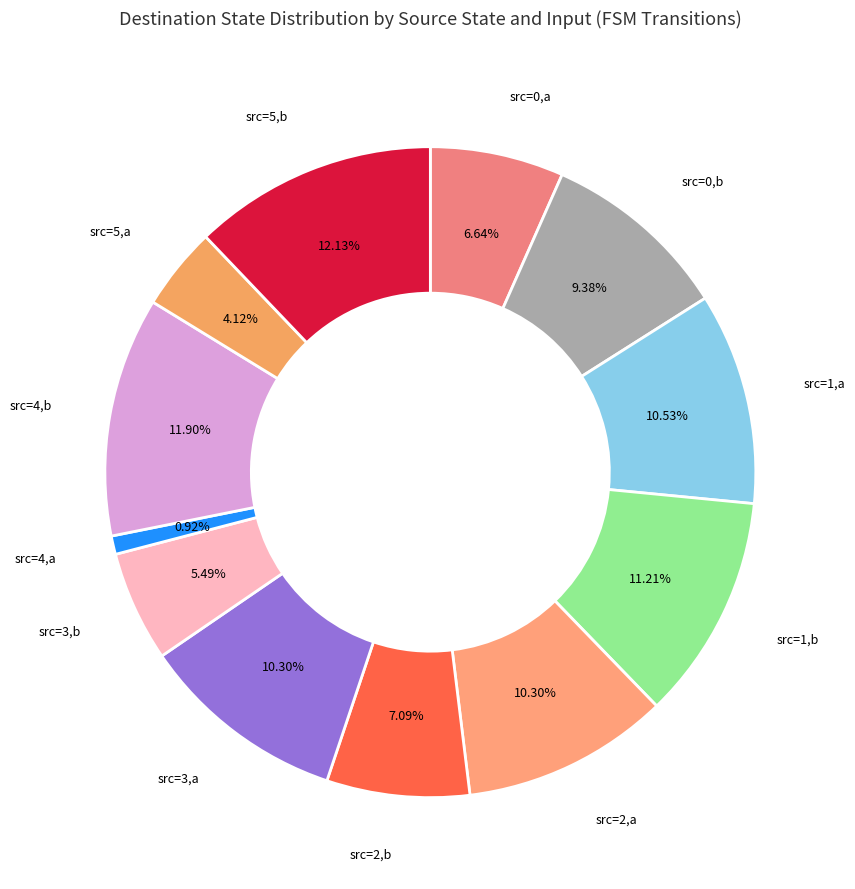

How many slices are in this pie chart?

12